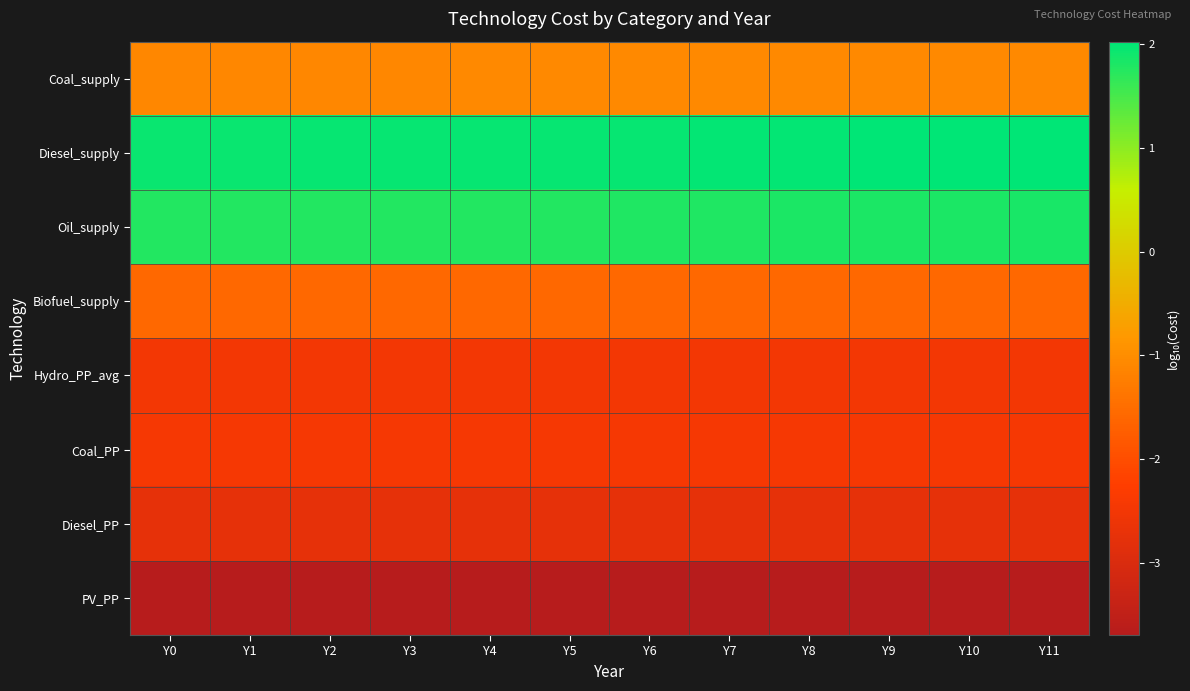

Which series has the largest total across all categories?

Diesel_supply